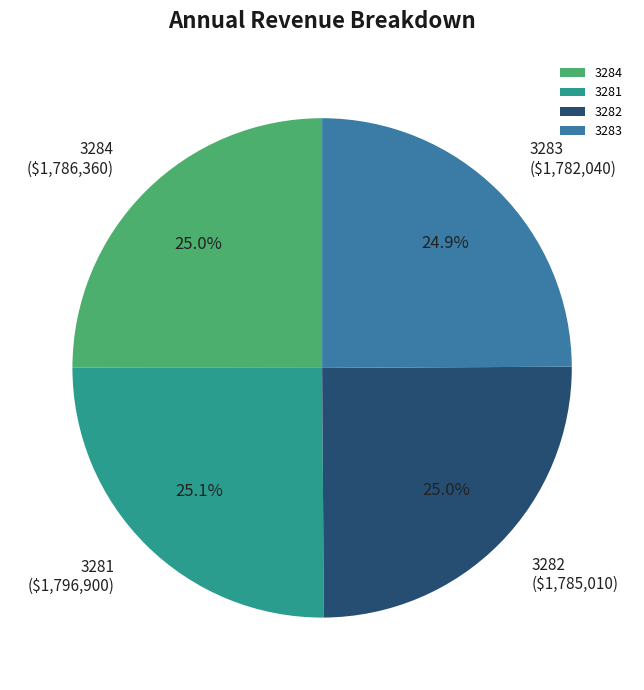

To the nearest percent, what percentage of the pie is 3282?

25%